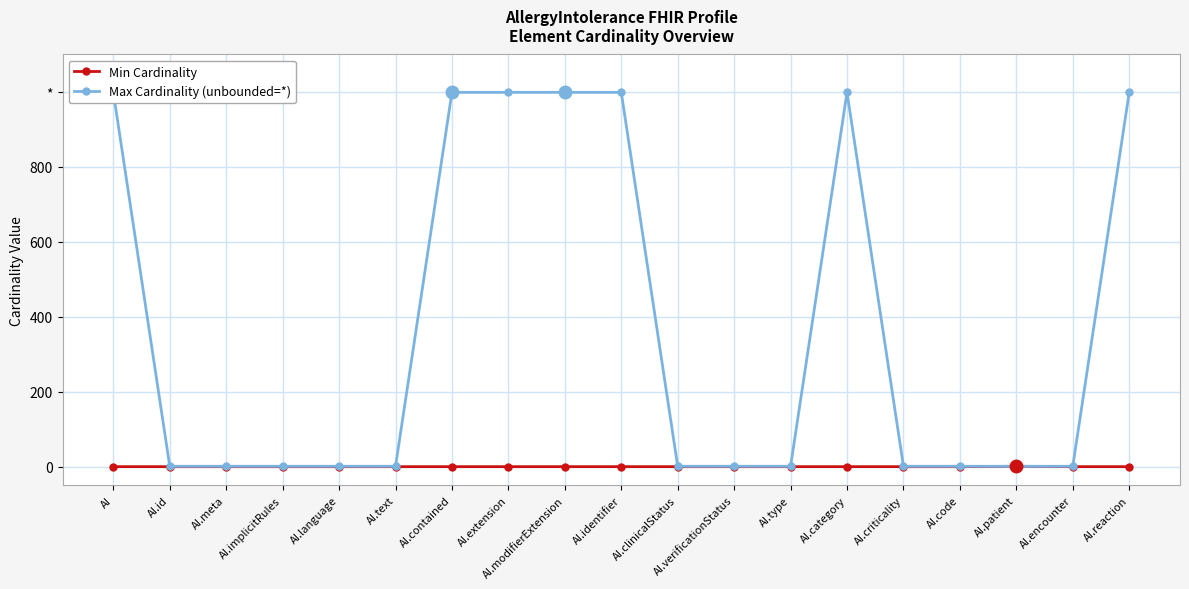

Count the Max Cardinality (unbounded=*) values in the range 1 to 999.

19